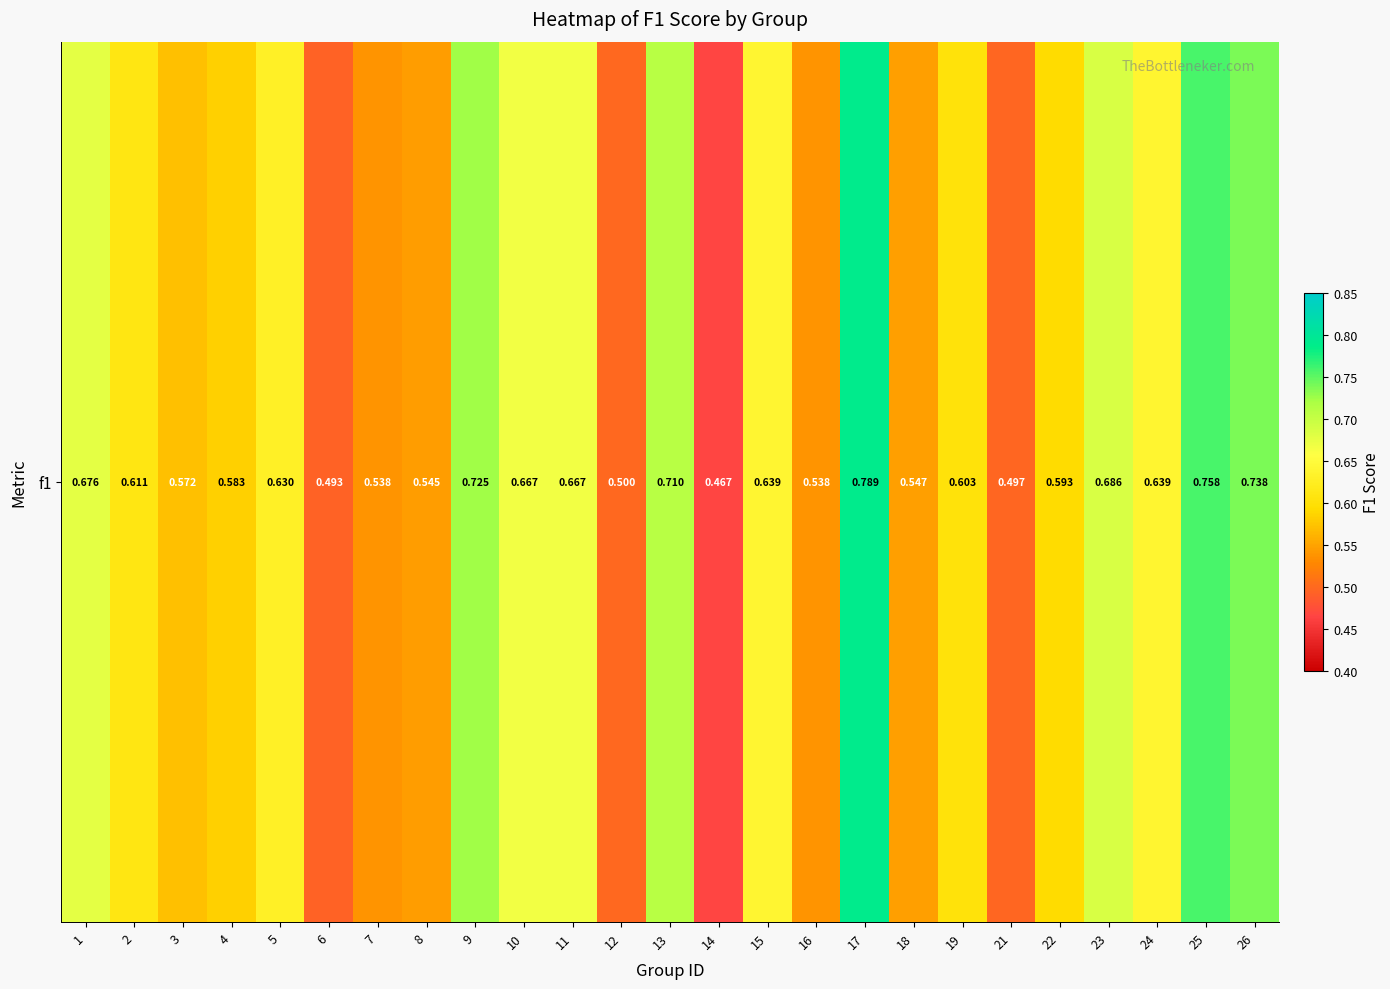

What is the maximum value shown in the chart?

0.8